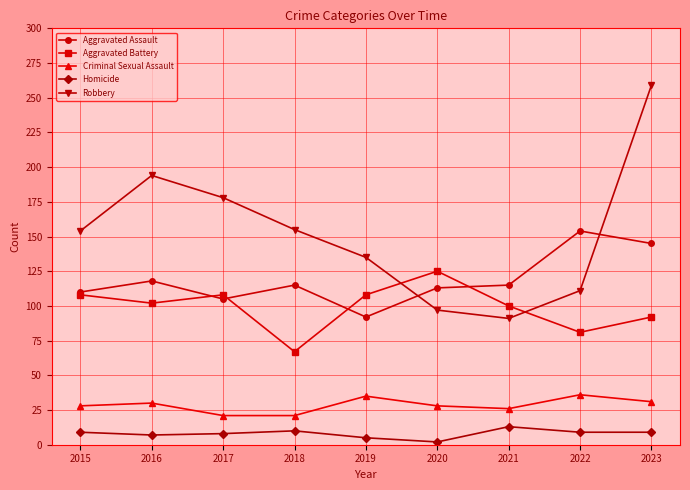

What is the maximum value for Homicide?

13